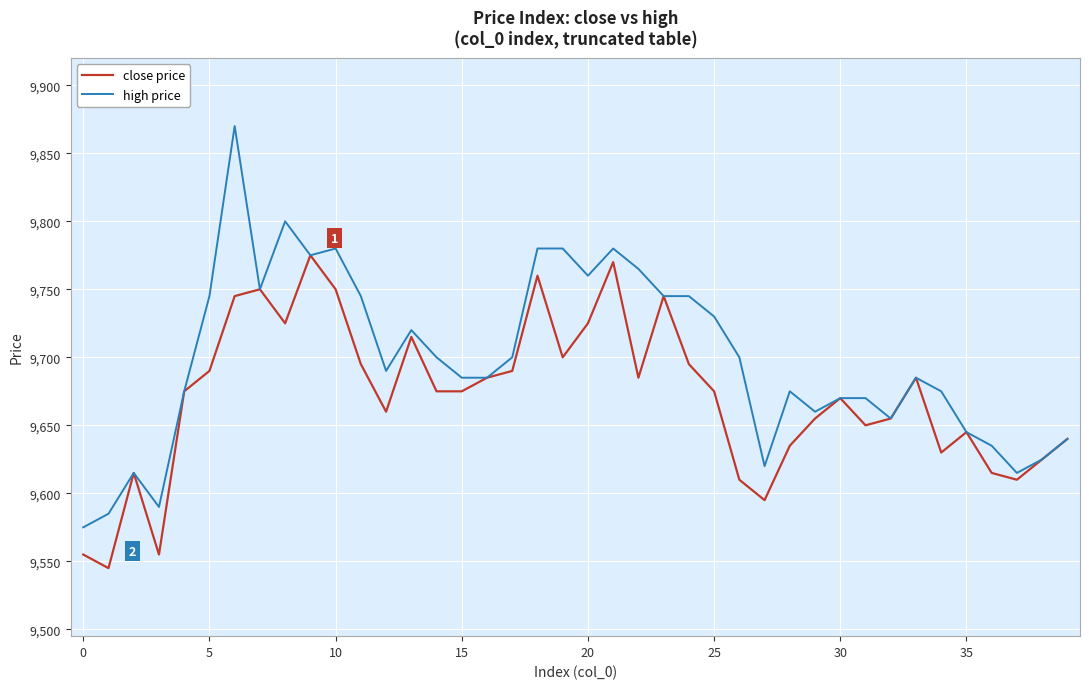

List the series in order of their peak value, lowest first.

close price, high price